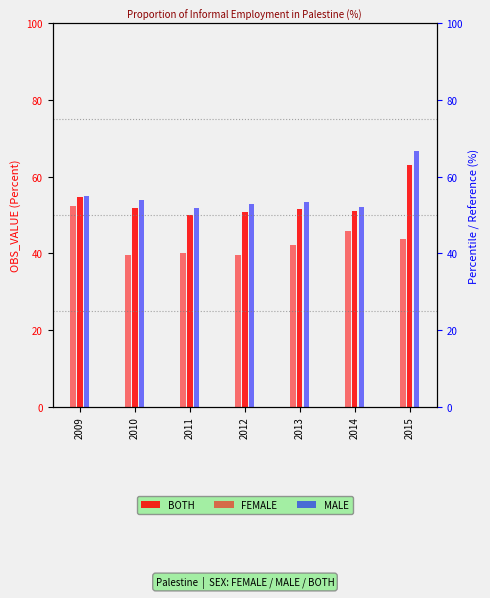

How many data points does each series have?

7